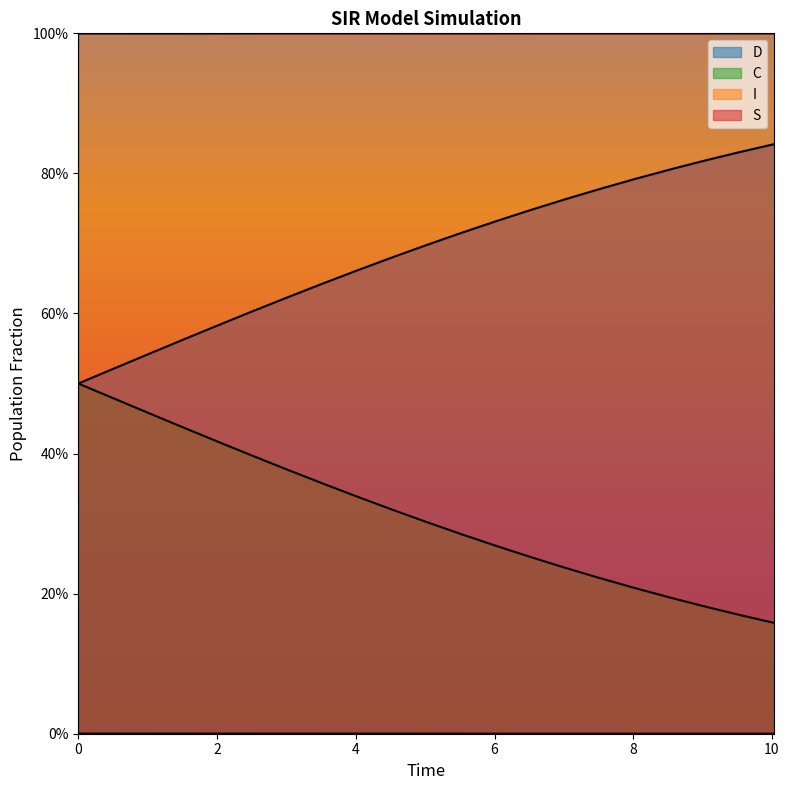

Does the chart display data point markers on the line(s)?

No